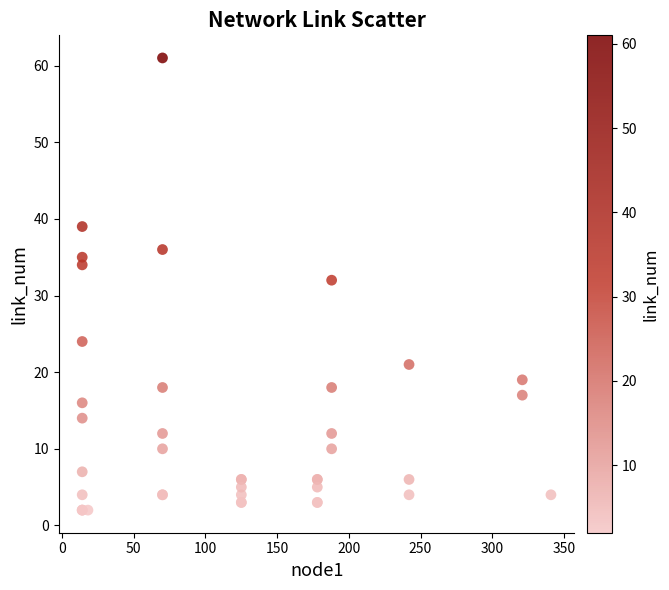

What Y value in the scatter plot is closest to 31?

32